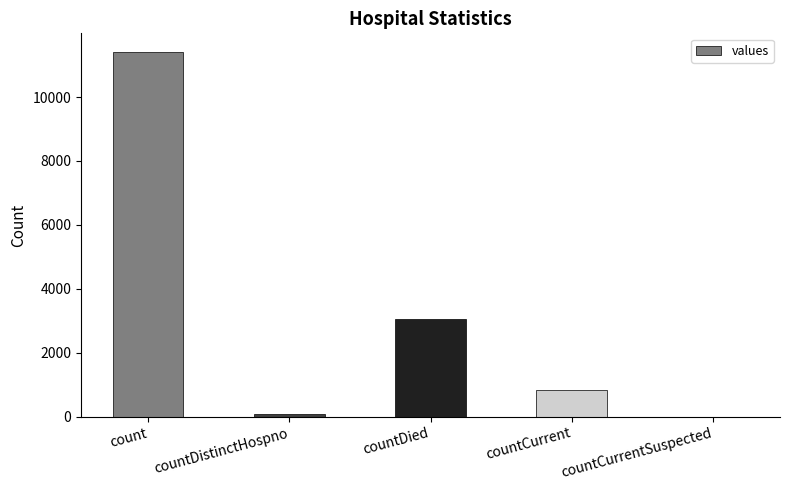

What is the maximum value shown in the chart?

11424